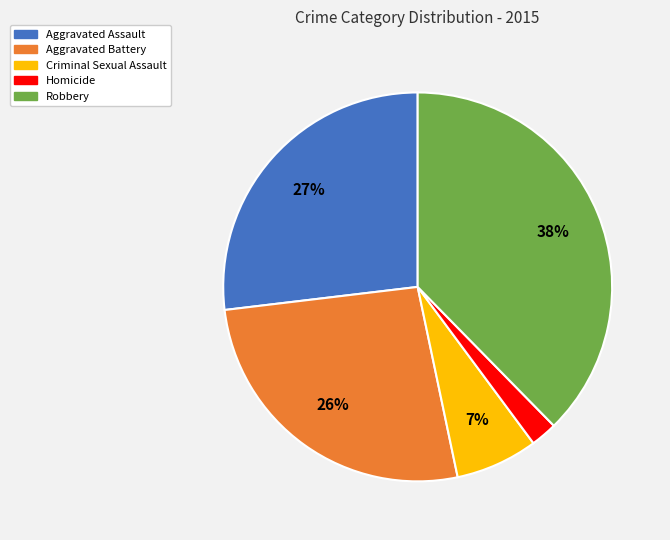

To the nearest percent, what is the difference between the Homicide and Aggravated Battery slice percentages?

24%